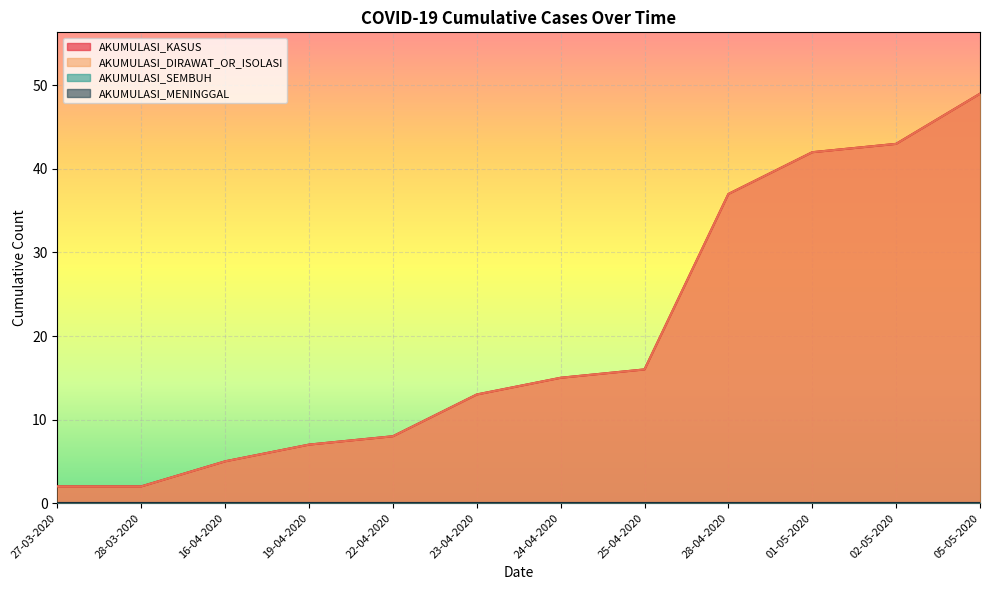

What are all the series names shown in the legend?

AKUMULASI_KASUS, AKUMULASI_SEMBUH, AKUMULASI_MENINGGAL, AKUMULASI_DIRAWAT_OR_ISOLASI